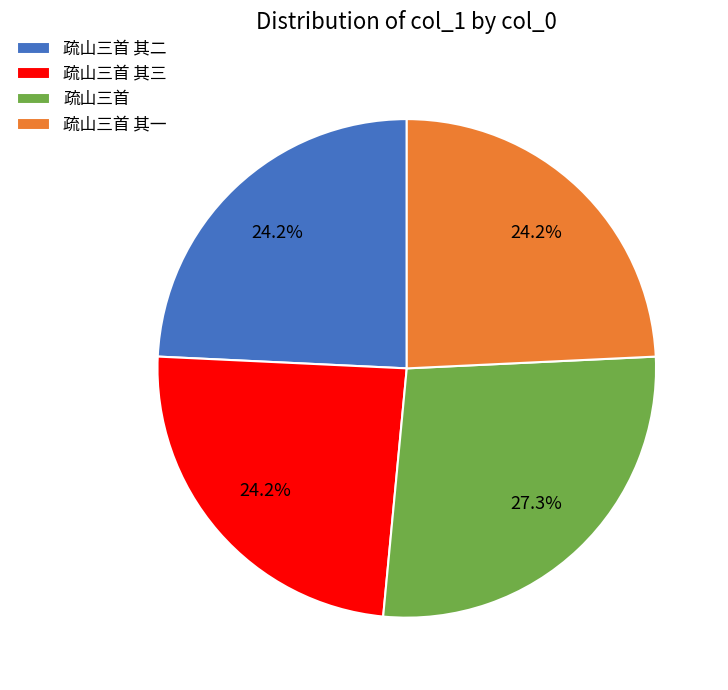

The 疏山三首 slice represents 14% of the pie. True or false?

False